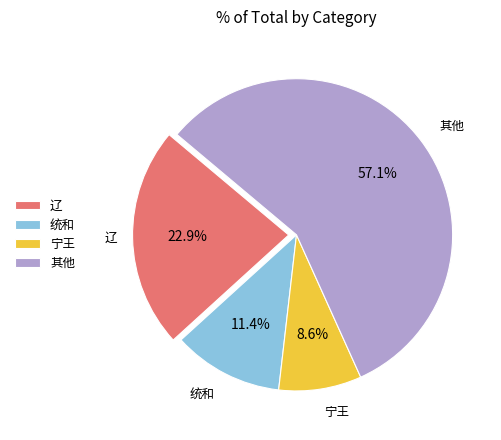

Which category has the smallest portion of the pie?

宁王